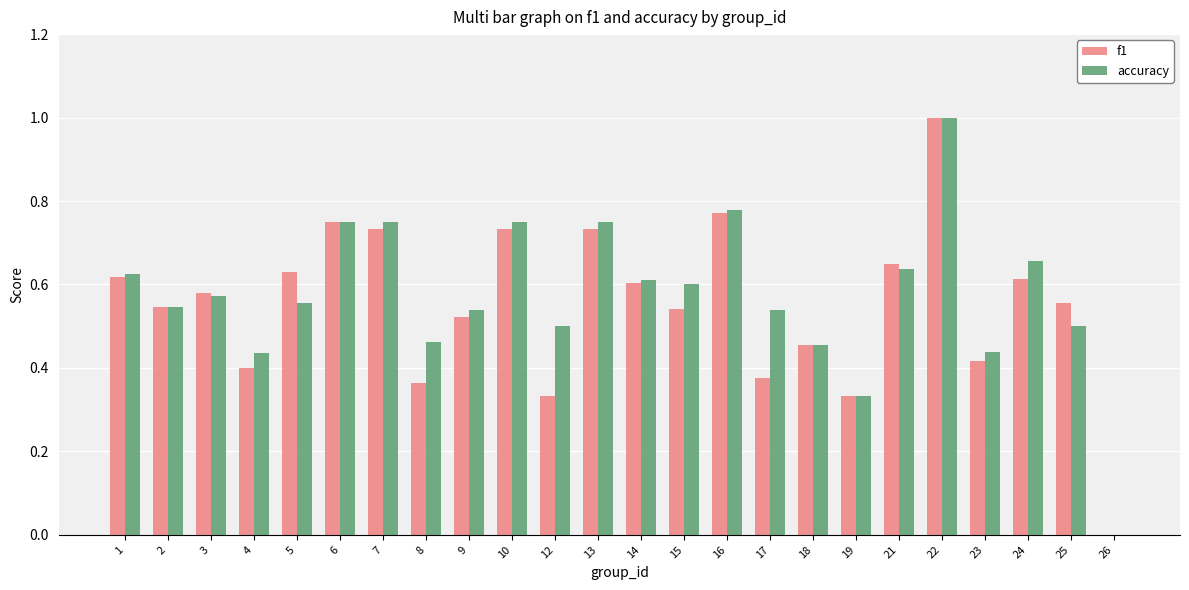

What is the greatest value displayed?

1.0